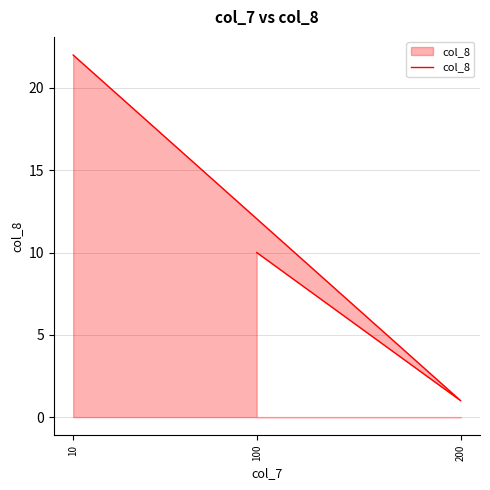

The value at 10 is 9. True or false?

False